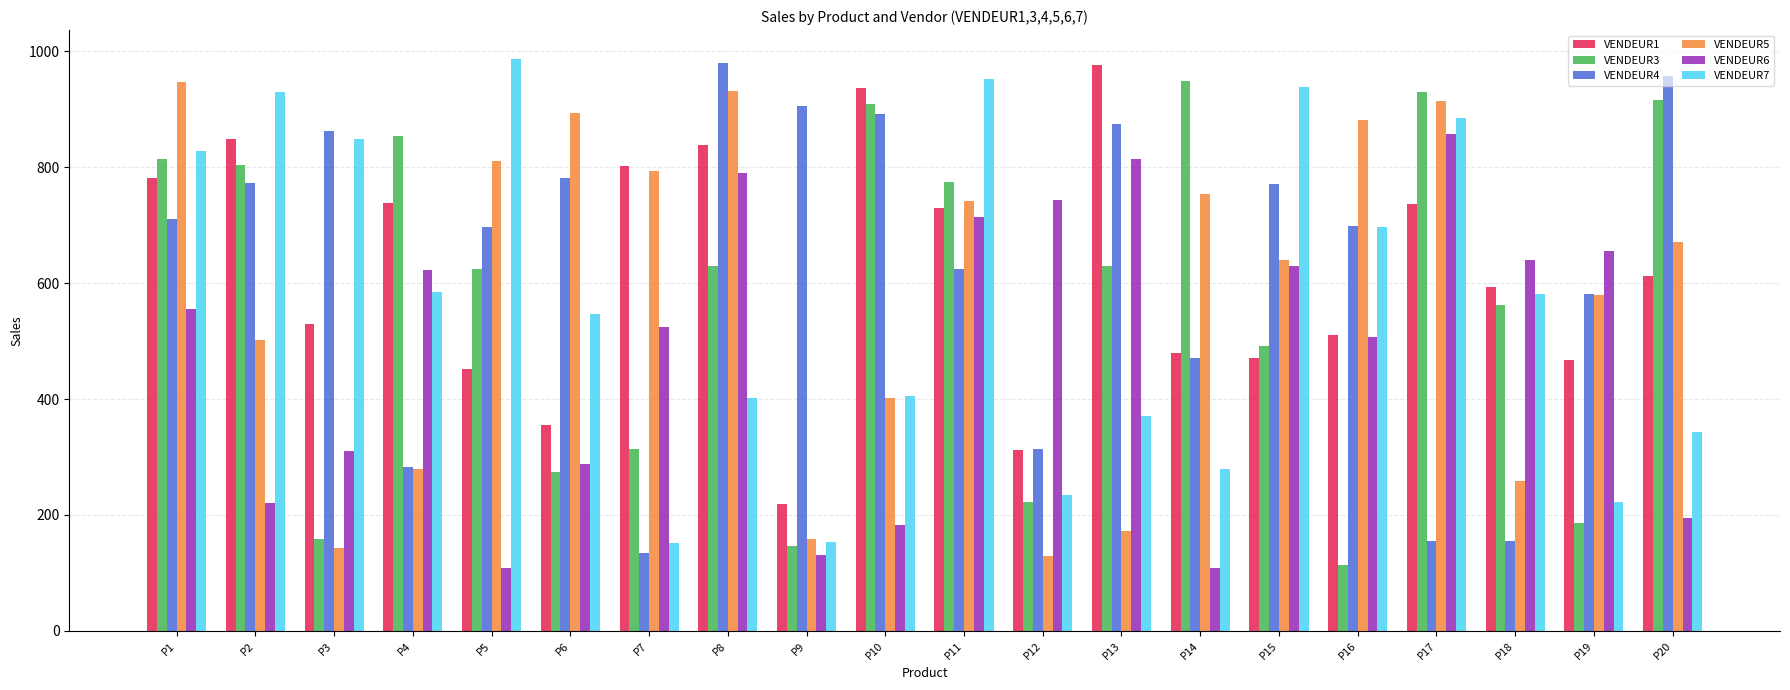

What is the total value across all series at P18?

2792